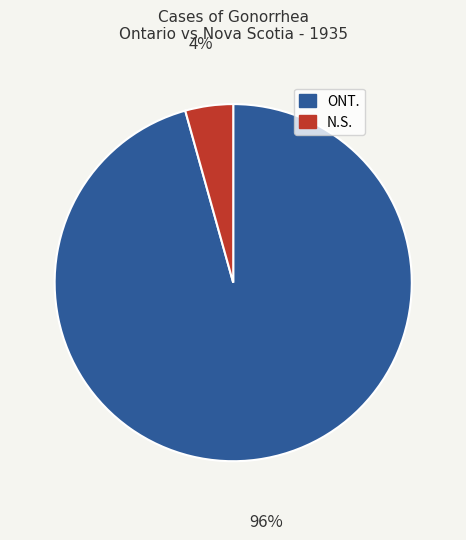

Count the number of slices in the pie.

2